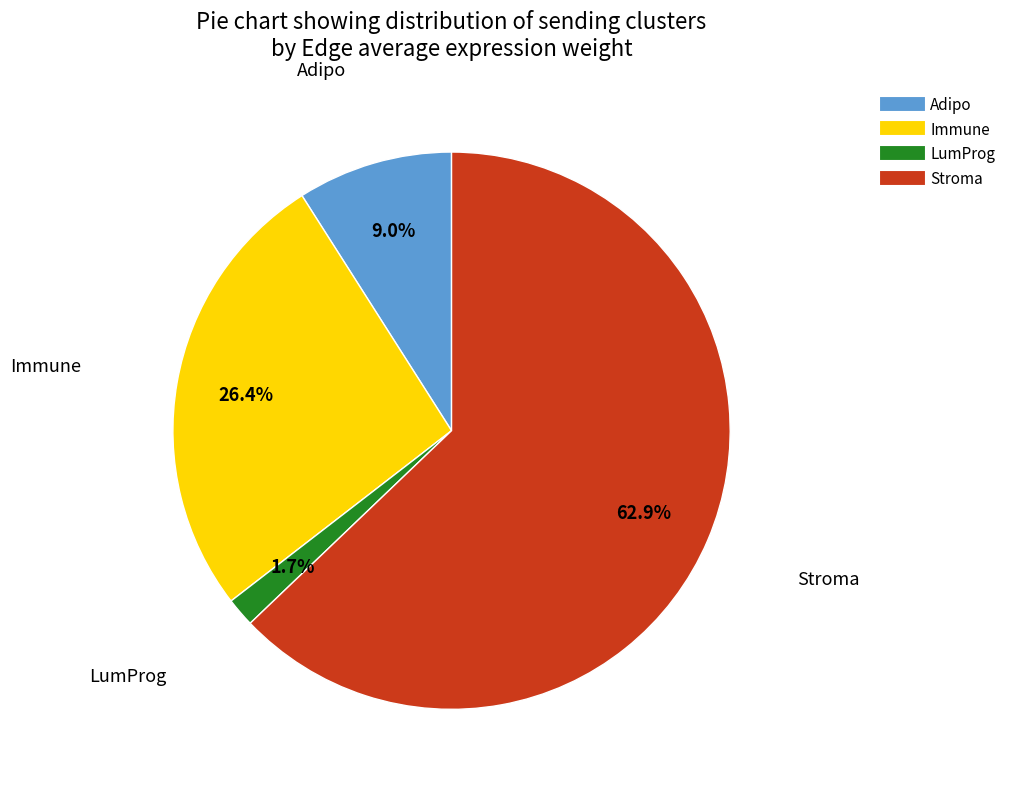

Does Stroma represent more than half of the total?

Yes